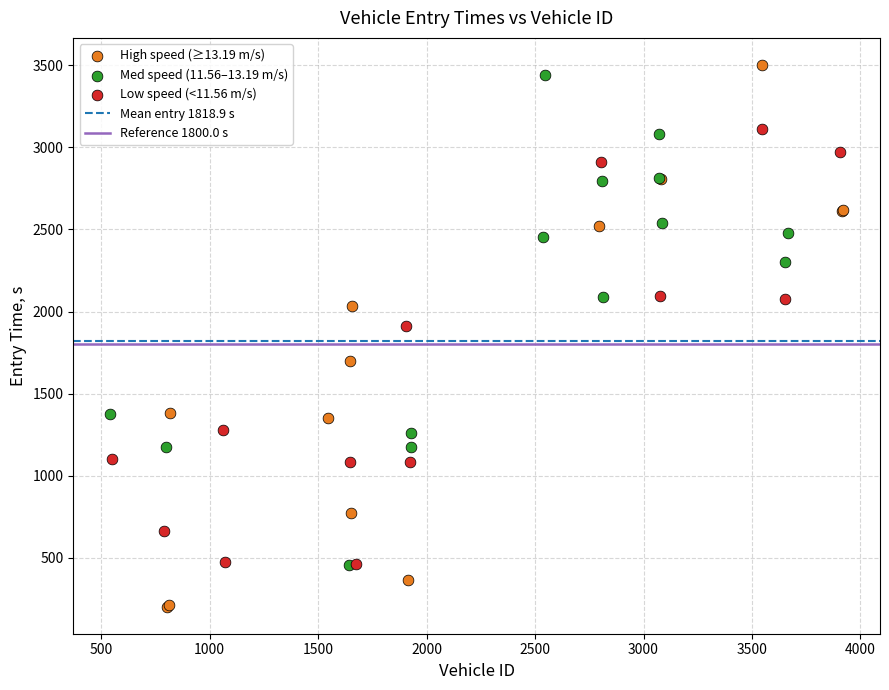

Which series has the widest spread of Y values?

High speed (≥13.19 m/s)